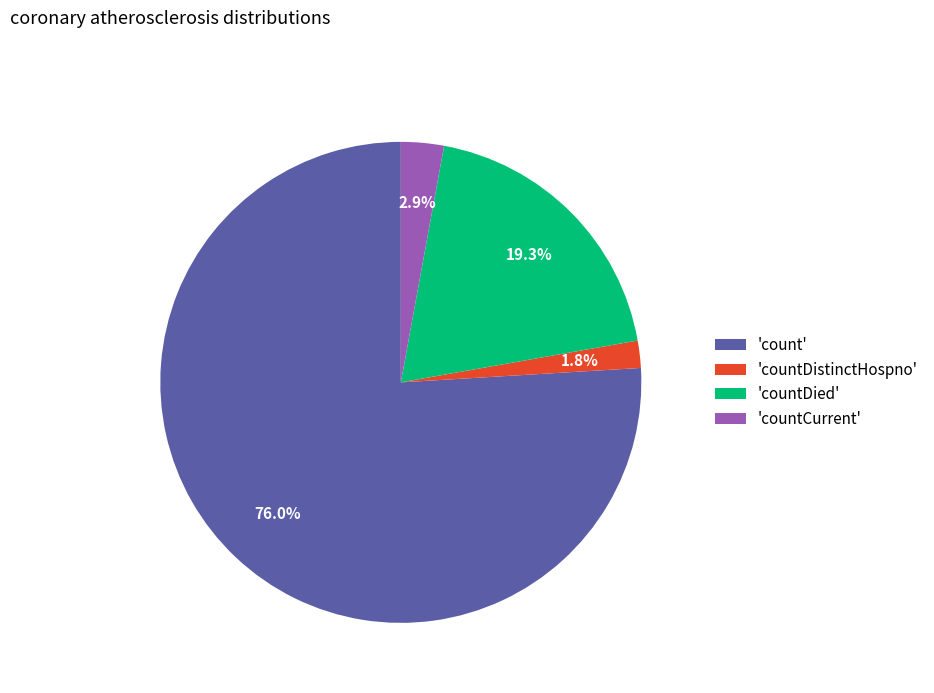

Rank the categories by value from lowest to highest.

'countDistinctHospno', 'countCurrent', 'countDied', 'count'